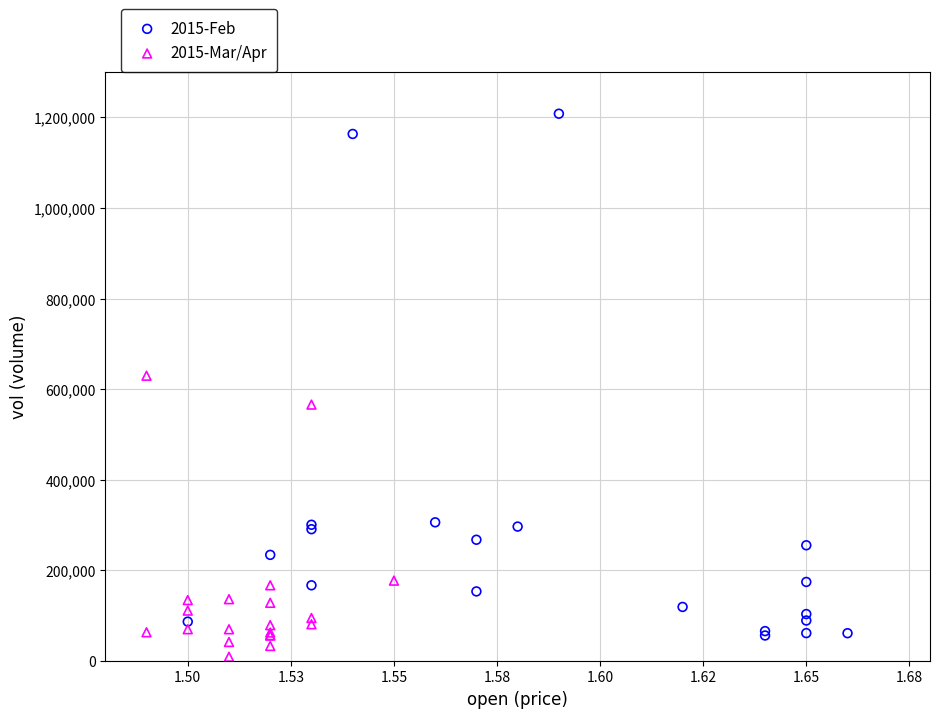

Which series reaches the maximum Y coordinate?

2015-Feb